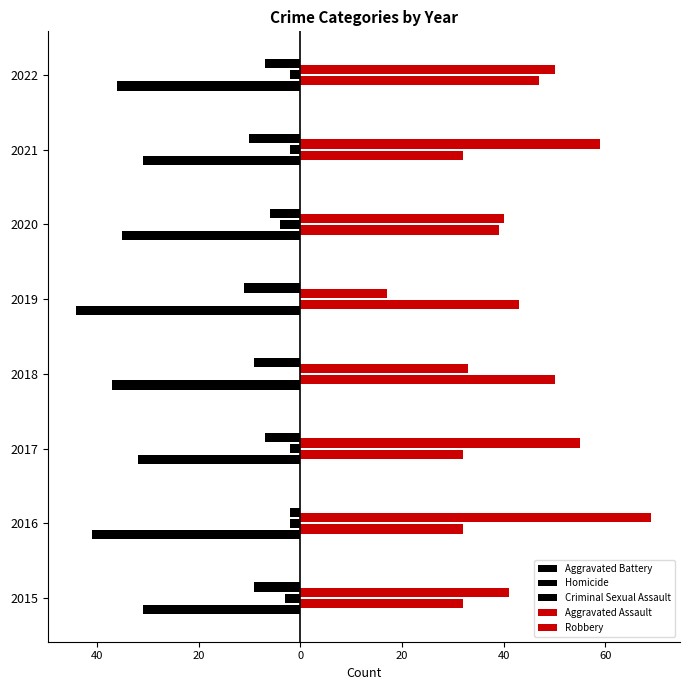

What are all the series names shown in the legend?

Aggravated Battery, Homicide, Criminal Sexual Assault, Aggravated Assault, Robbery